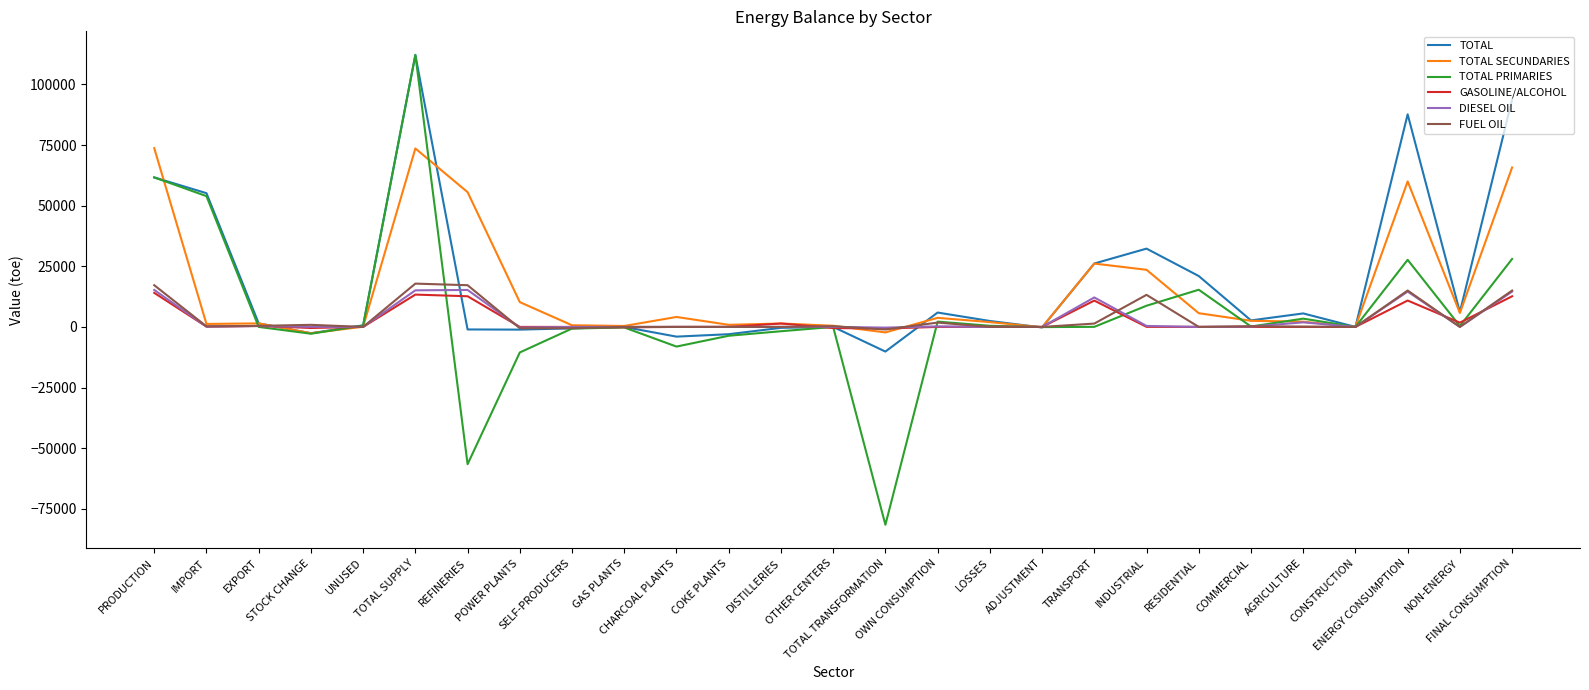

At which category is the sum across all series the highest?

TOTAL SUPPLY